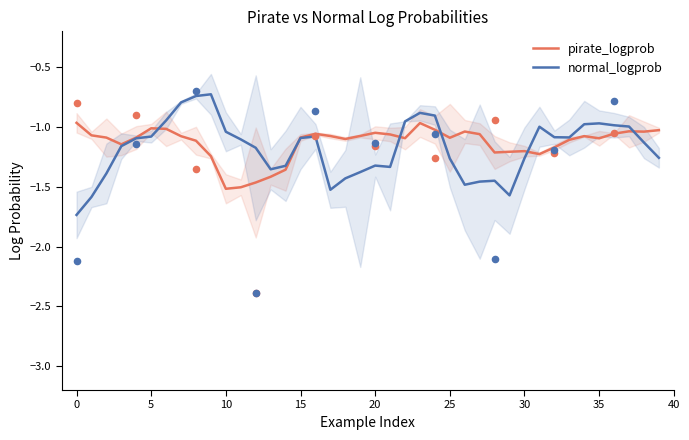

At how many categories does at least one series exceed -1?

13